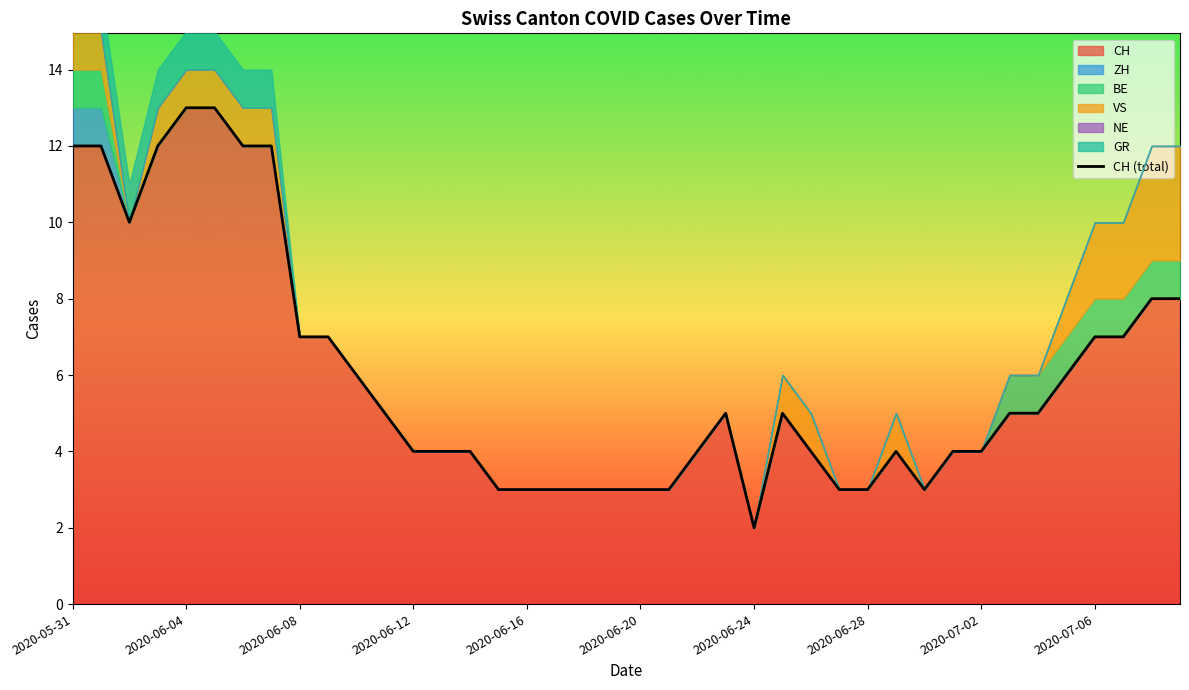

The value of CH (total) at 2020-06-28 is 3. True or false?

True